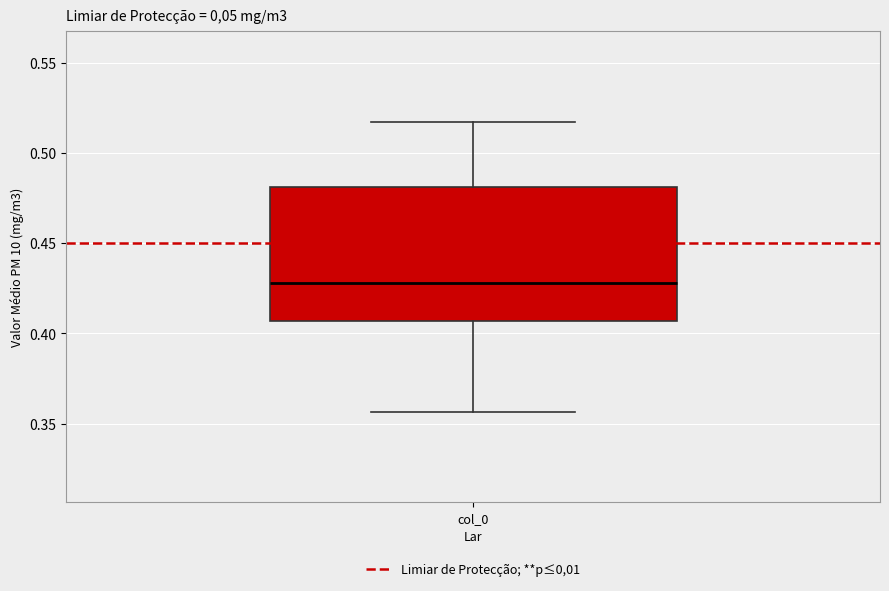

Transcribe this box plot: give where the median line is, the range the box spans, and where the two whiskers end, as read against the y-axis. The values are not printed on the chart, so give them approximately, as read against the axis.

median 0.430, box 0.405 to 0.480, whiskers 0.355 to 0.515